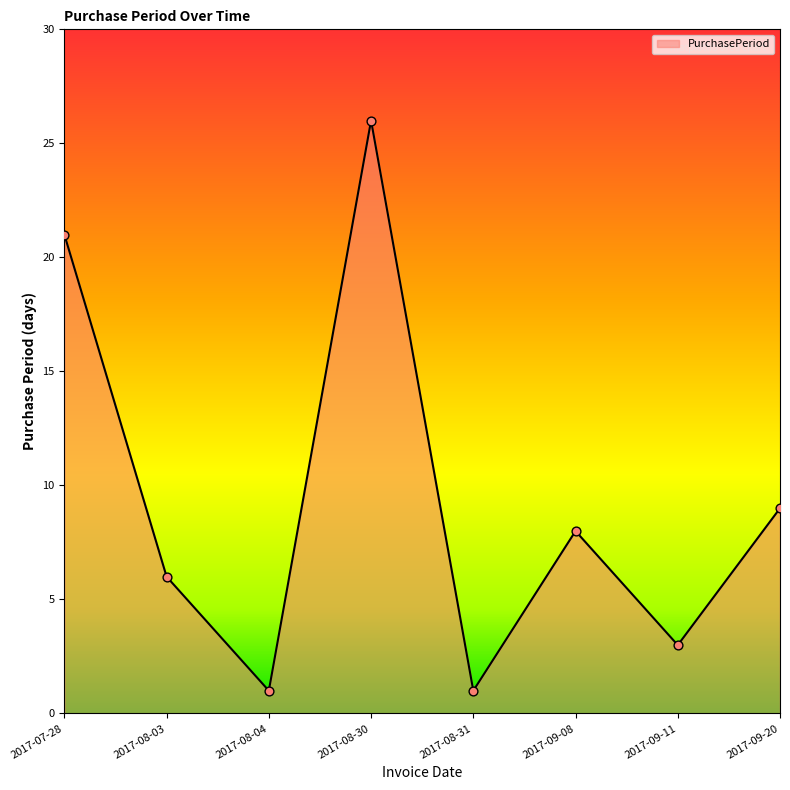

What is the change in value from 2017-07-28 to 2017-08-03?

-15